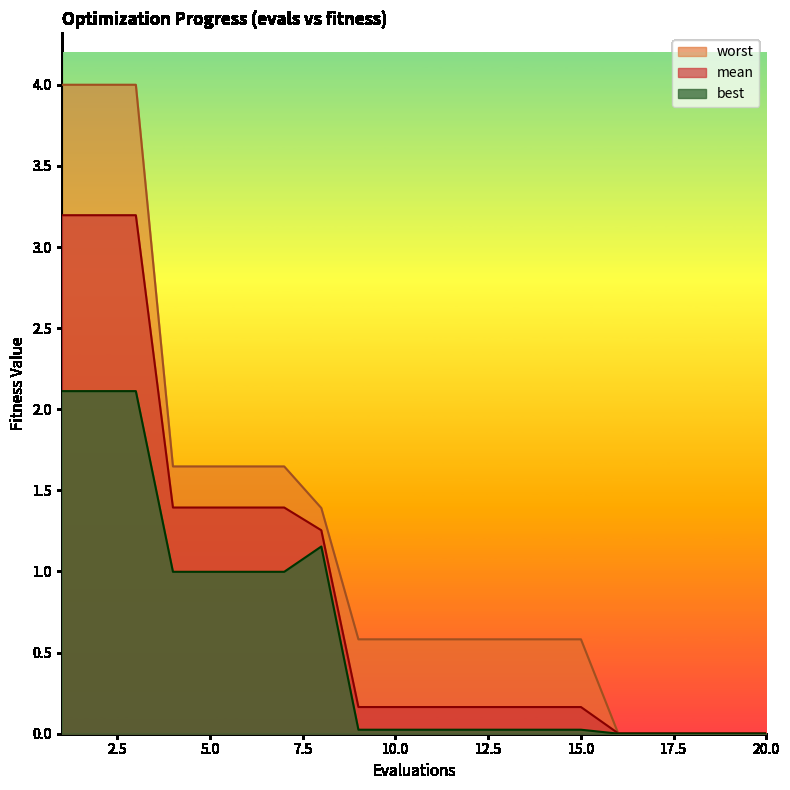

What is the sum of all best values?

11.7